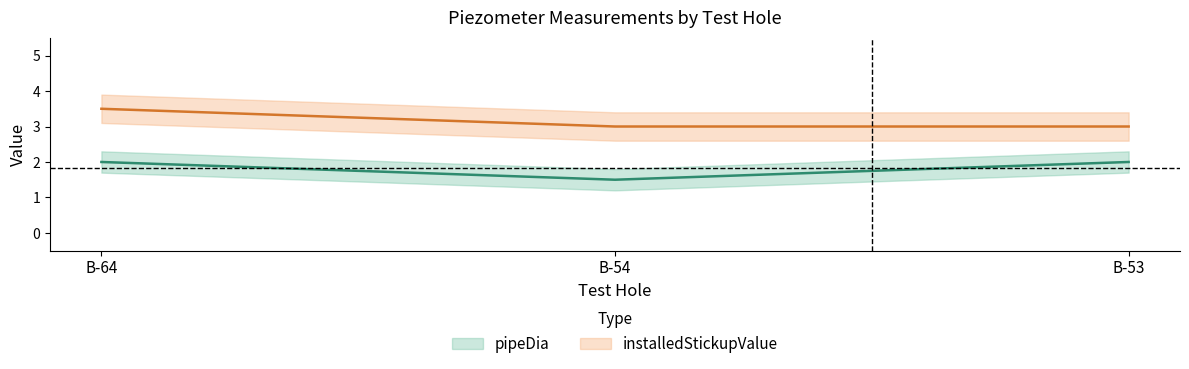

What is the difference between the highest and lowest values at B-53?

1.0